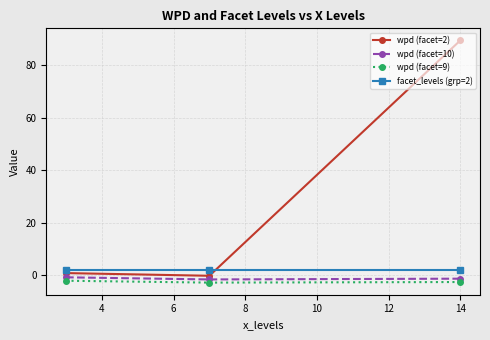

What is the smallest value displayed?

-2.8